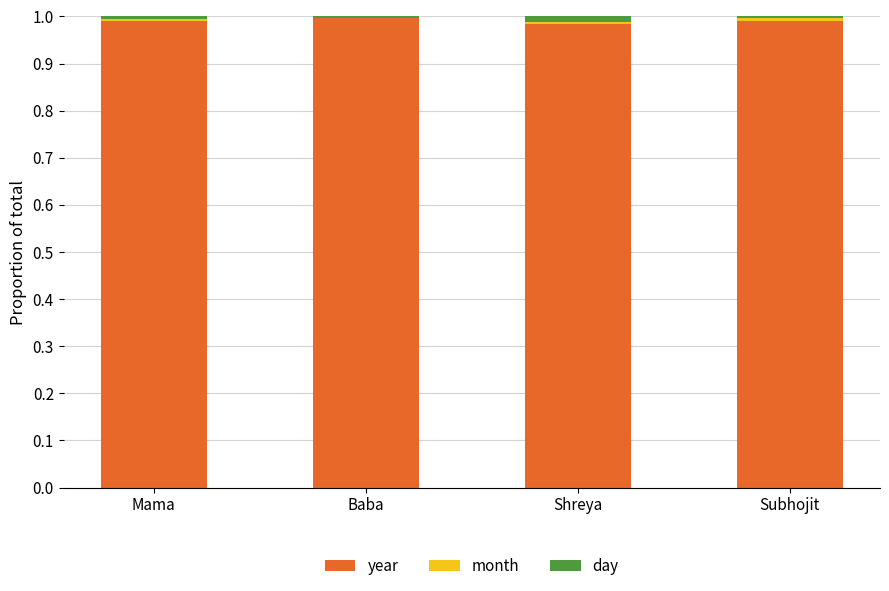

Are the bars grouped side by side (vs. stacked)?

No